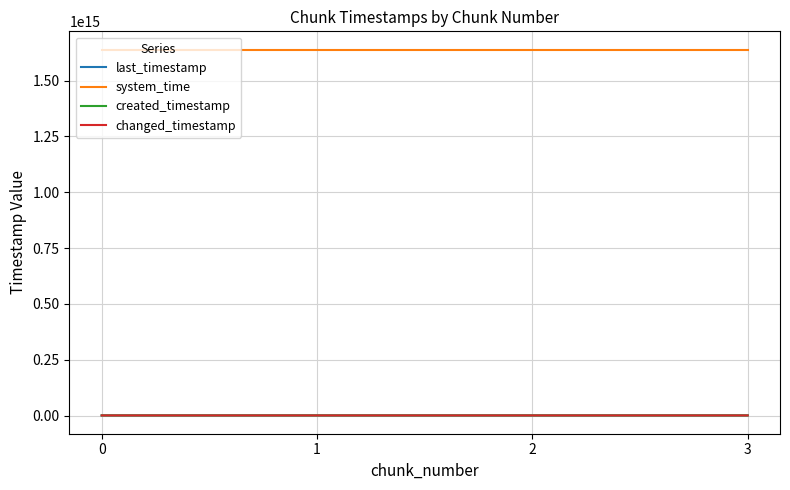

Which series changed the most between 0 and 2?

last_timestamp